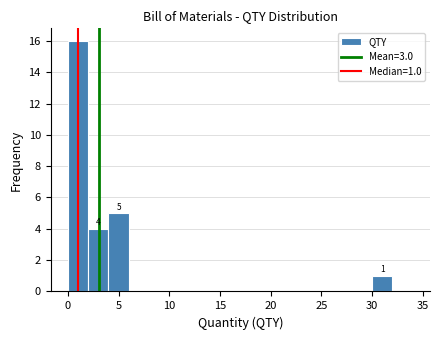

Over which range of the x-axis is the bar tallest?

0 to 2